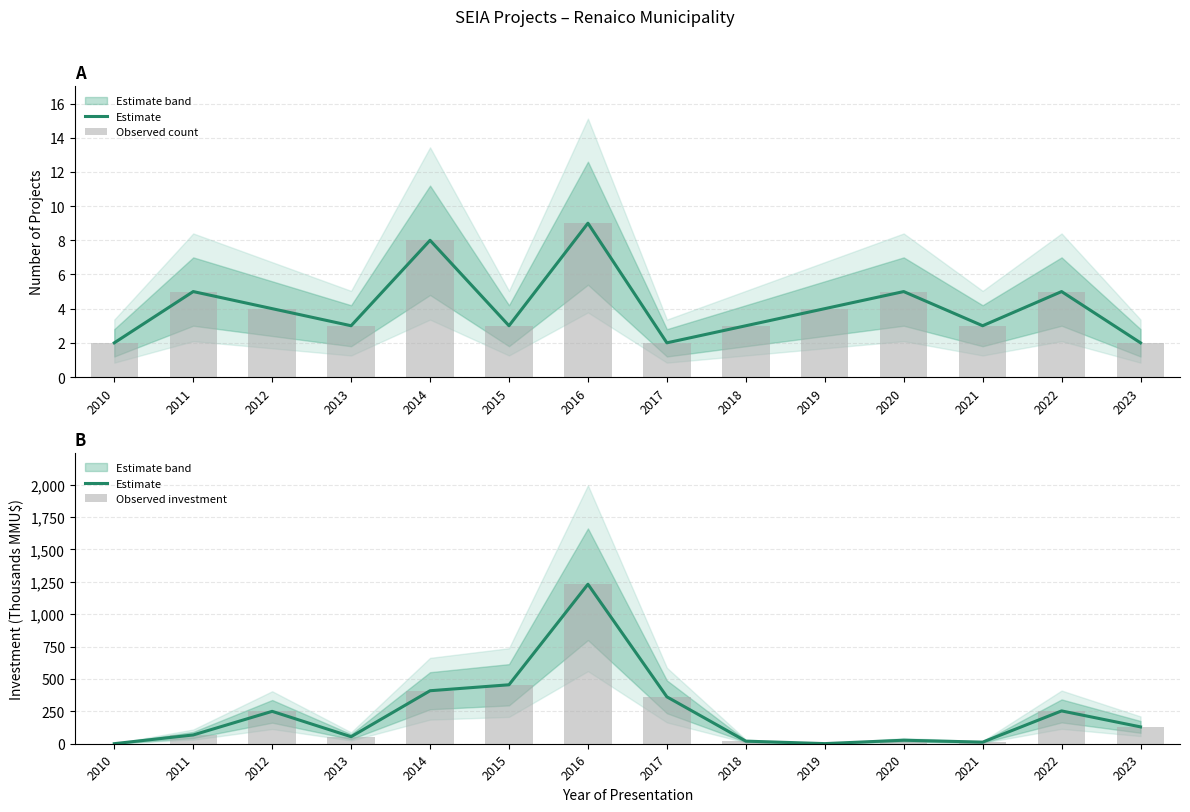

At how many categories does at least one series exceed 842?

1